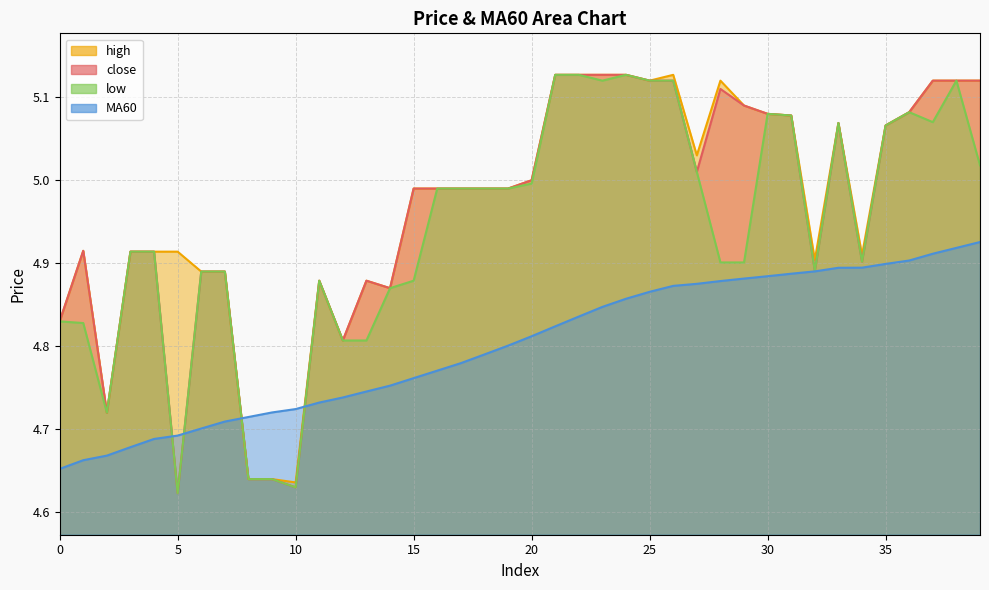

Which series has the largest total across all categories?

high